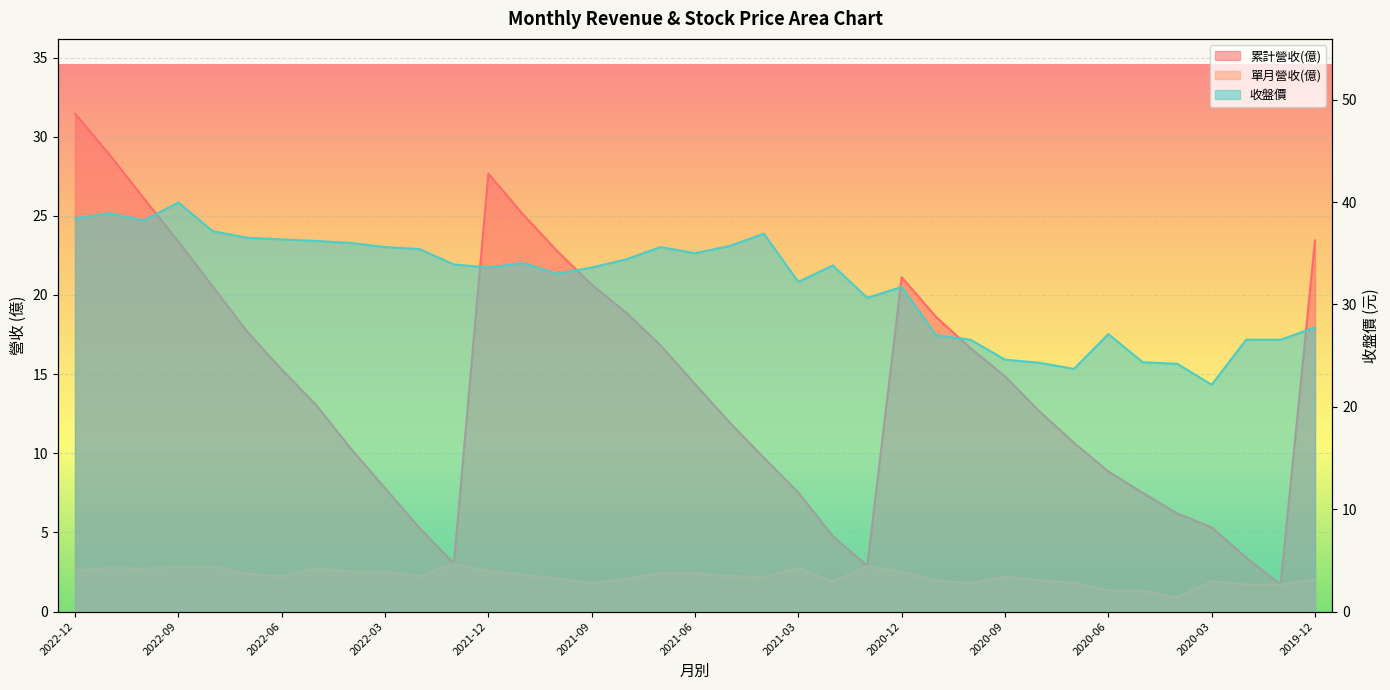

True or false: 累計營收(億) and 收盤價 intersect in this chart.

False